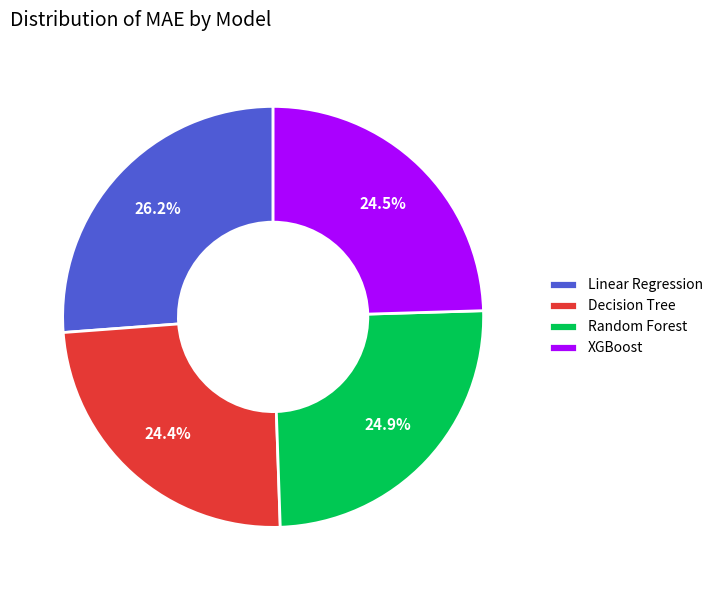

Which slice is the largest?

Linear Regression